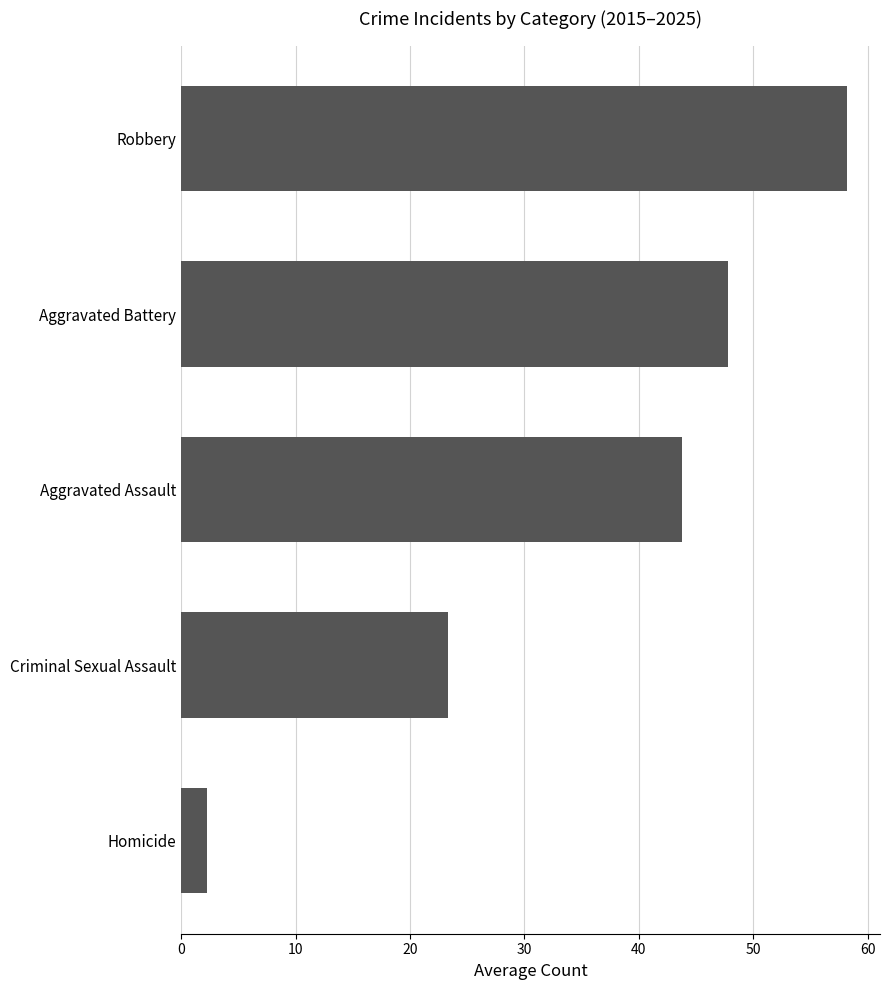

What is the difference between the second highest and minimum values?

45.5